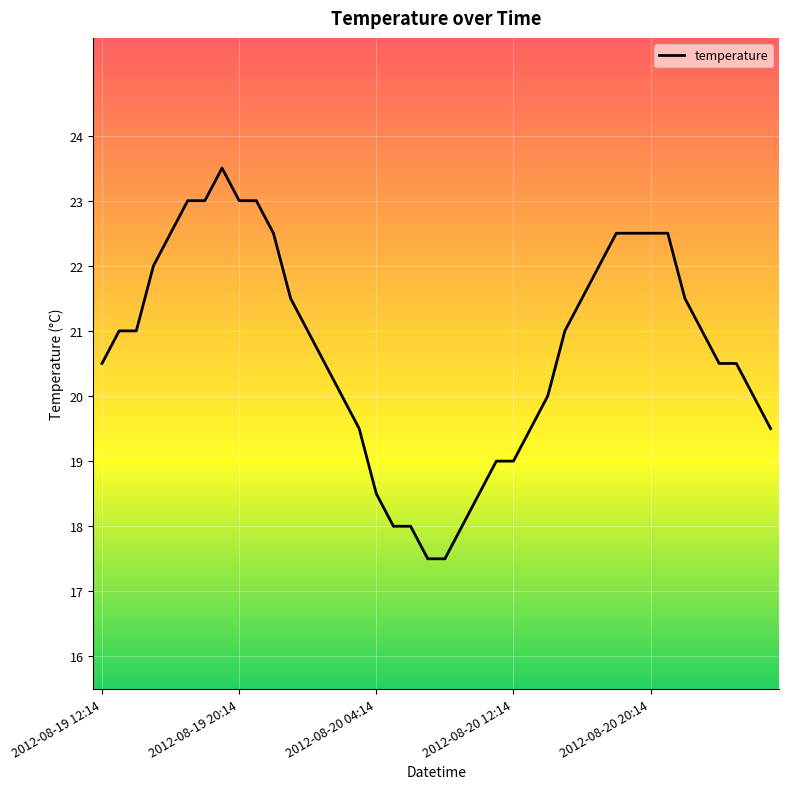

What is the difference between the maximum and minimum values?

6.0